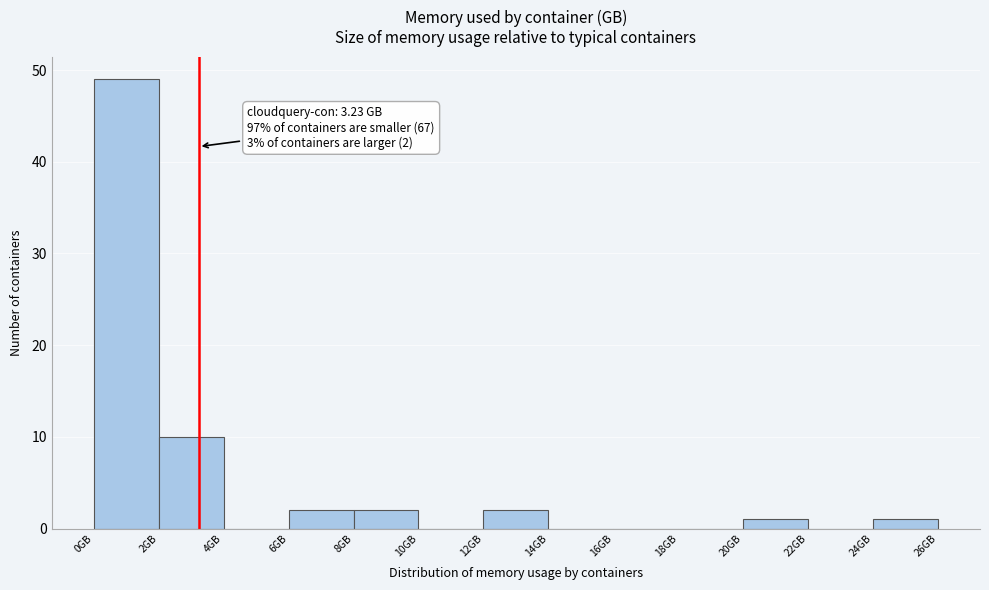

Which range on the x-axis has the tallest bar?

0 to 2